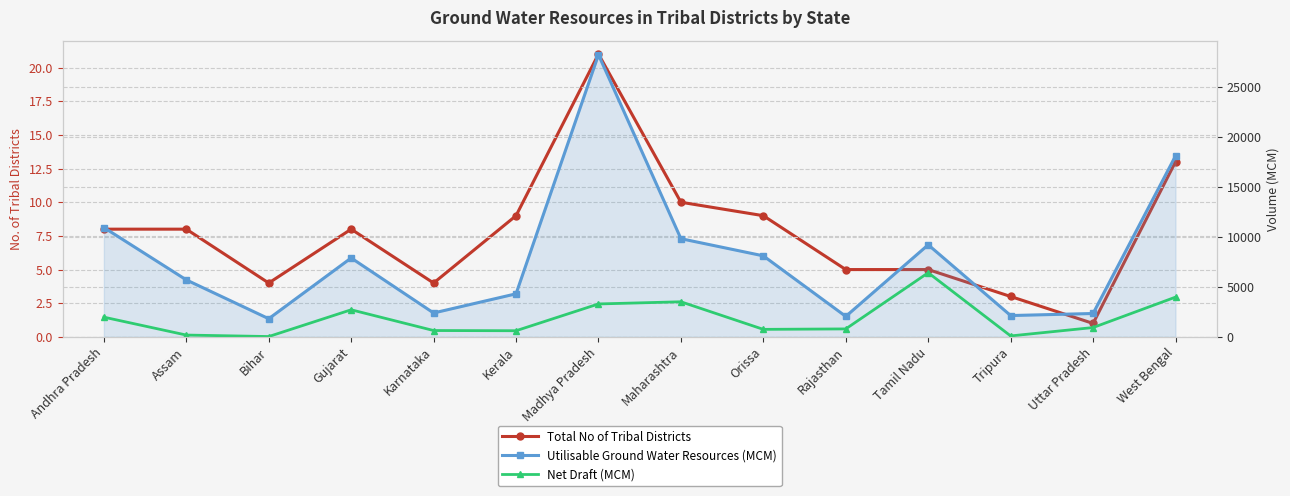

Rank the series at Kerala from lowest to highest value.

Total No of Tribal Districts, Net Draft (MCM), Utilisable Ground Water Resources (MCM)